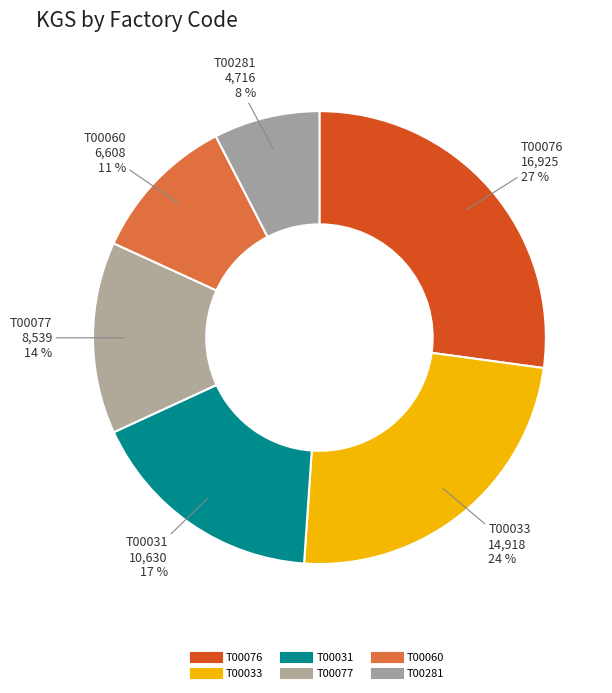

How many slices are in this pie chart?

6